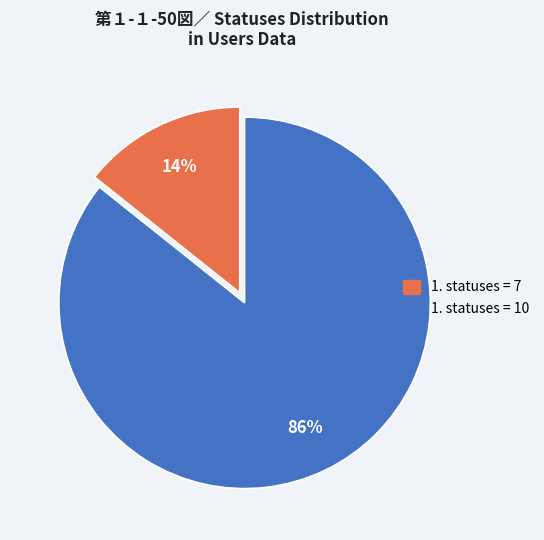

To the nearest percent, what is the average slice percentage?

50%